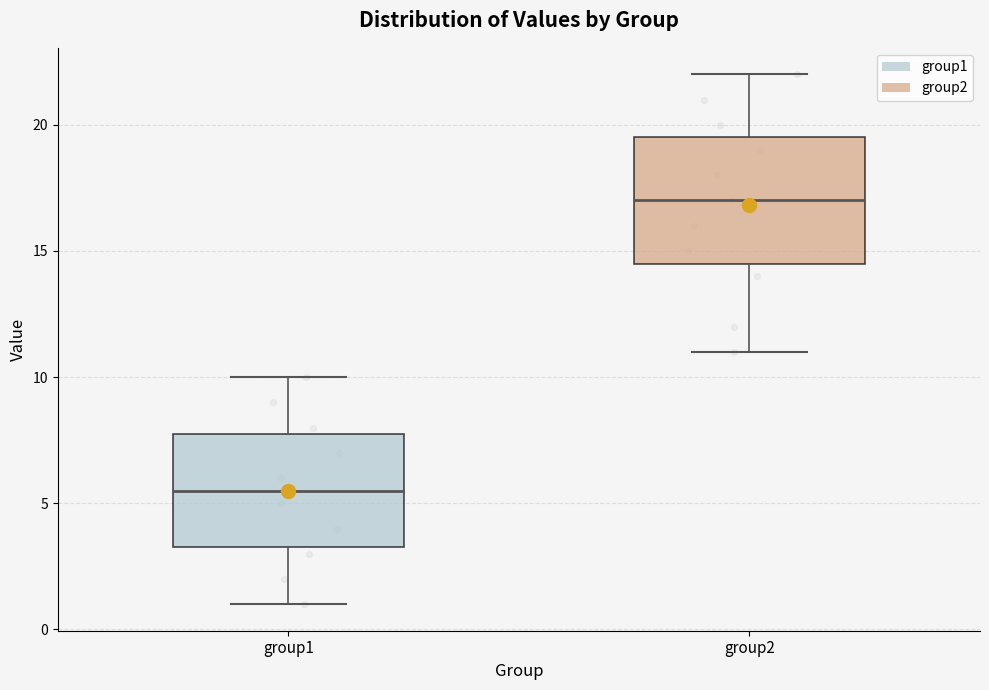

Which box's median line is the highest?

group2